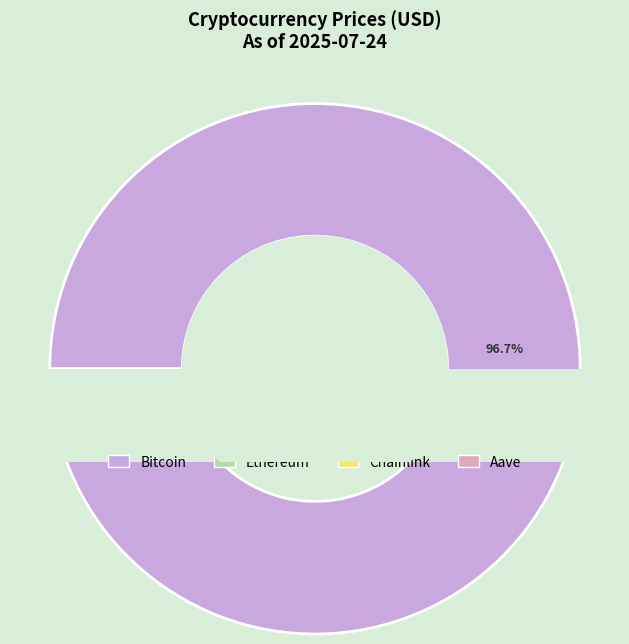

How many segments does this pie chart have?

4